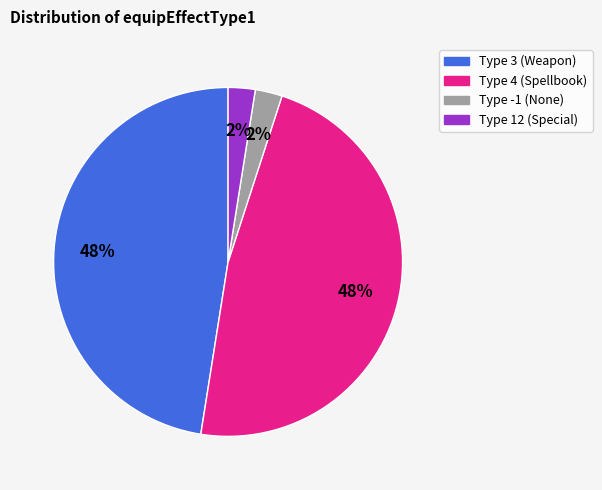

Count the number of slices in the pie.

4